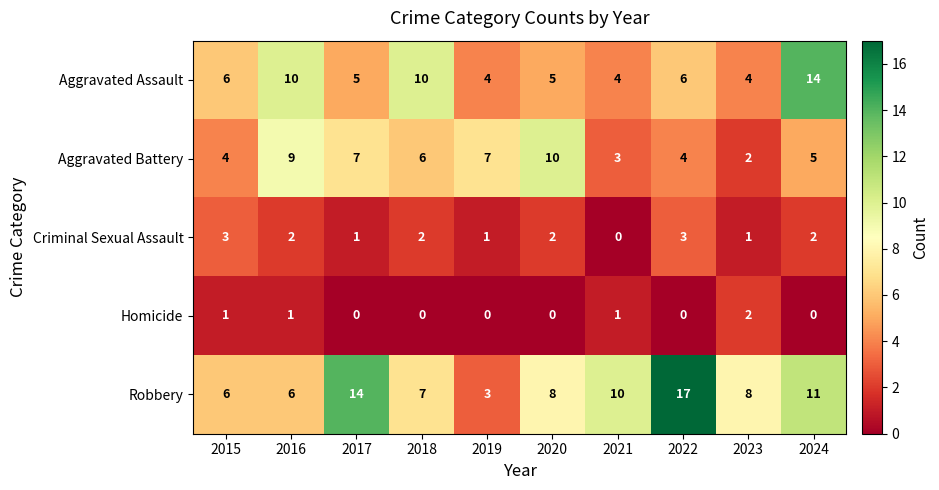

What is the difference between the second highest and second lowest values in the Aggravated Assault series?

6